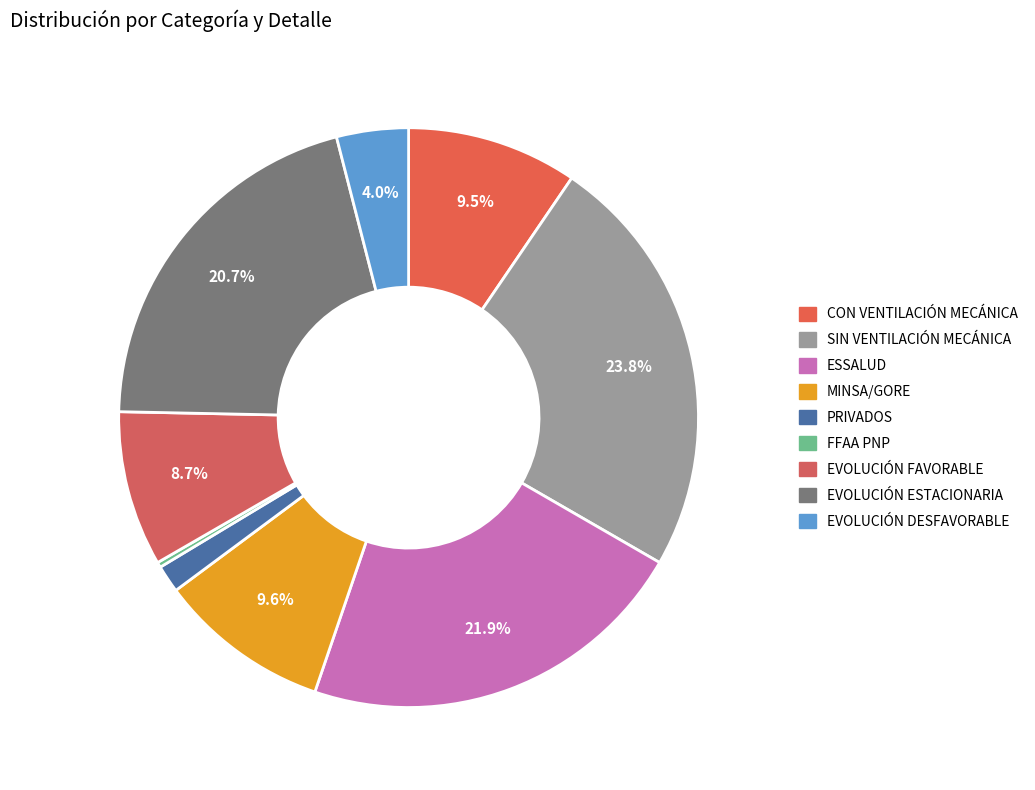

How many segments does this pie chart have?

9